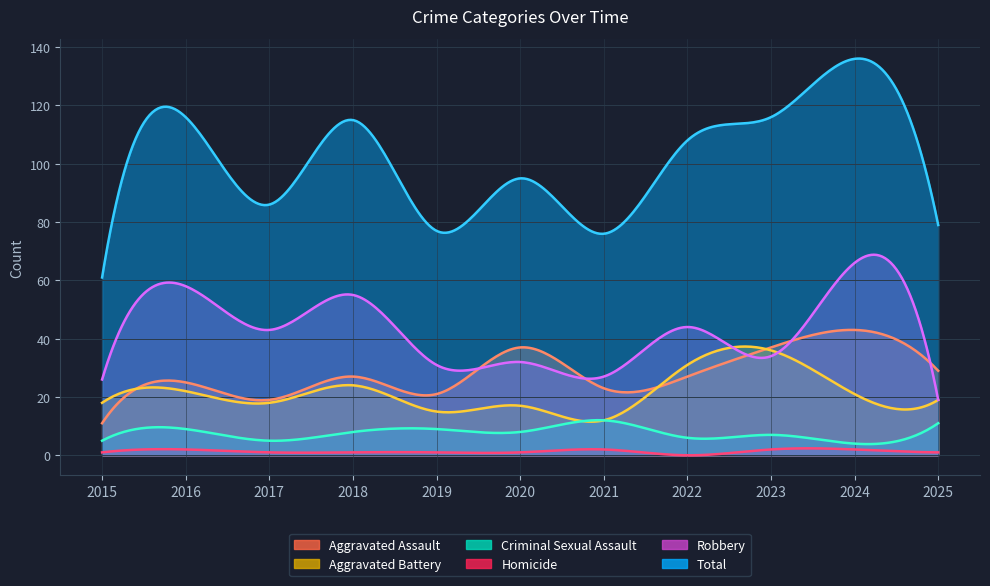

What is the difference between the maximum and minimum values in the Robbery series?

47